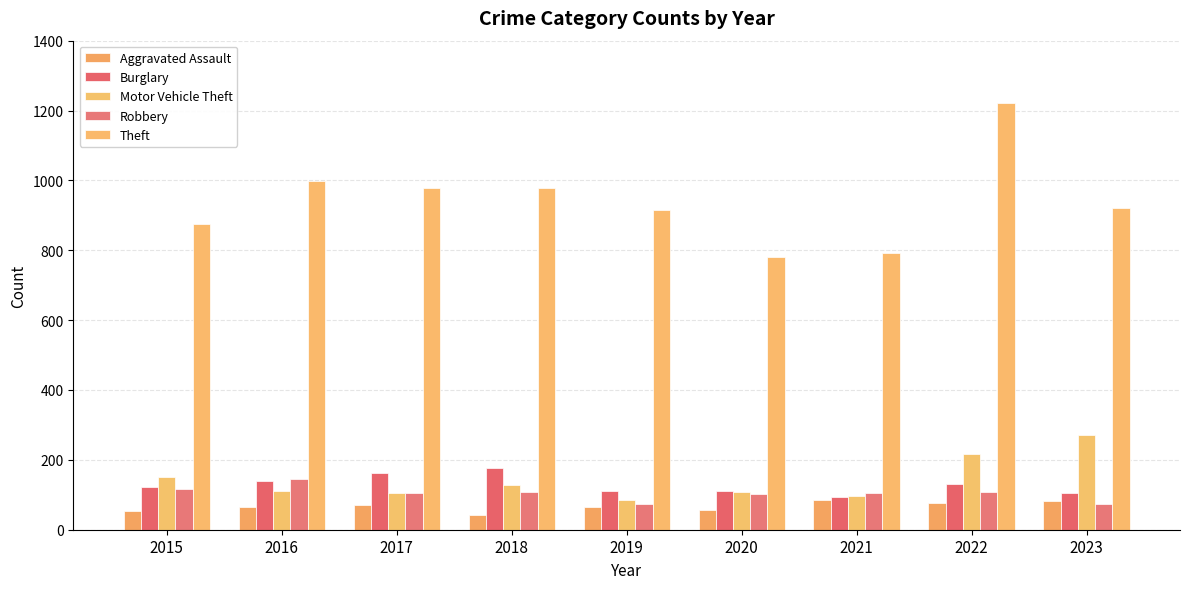

At which label does Aggravated Assault first exceed 66?

2017